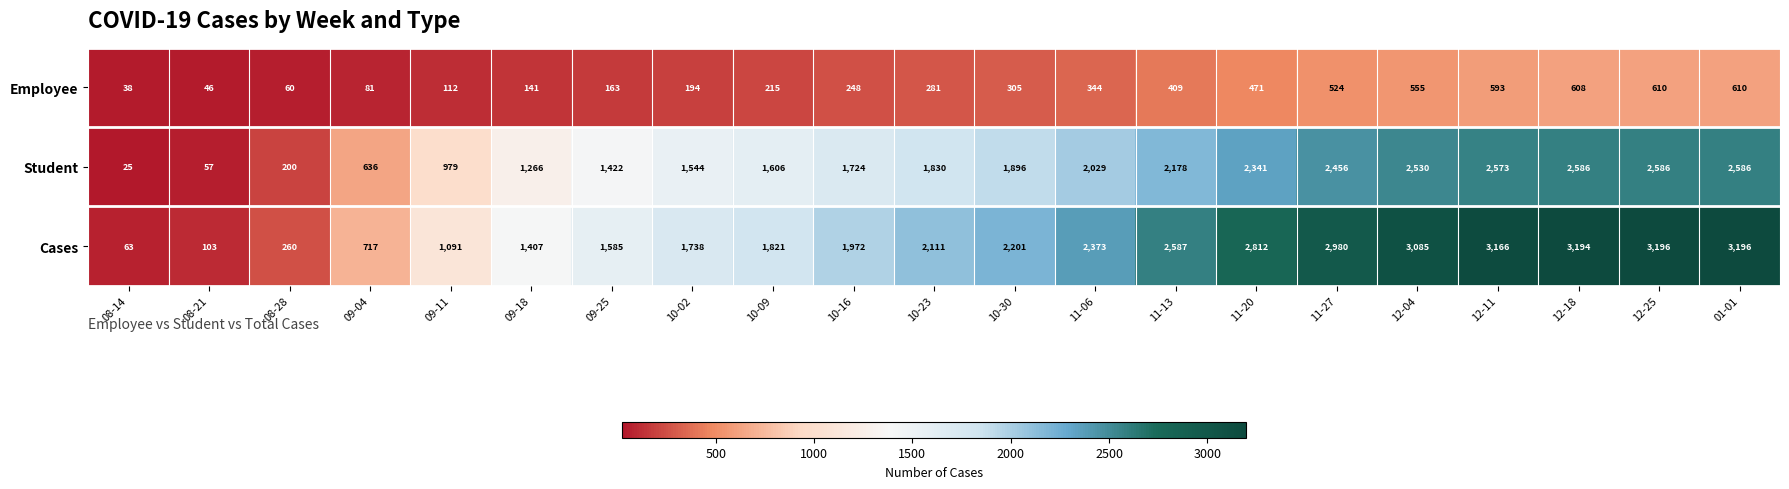

True or false: Employee has a value of 877 at 12-11.

False